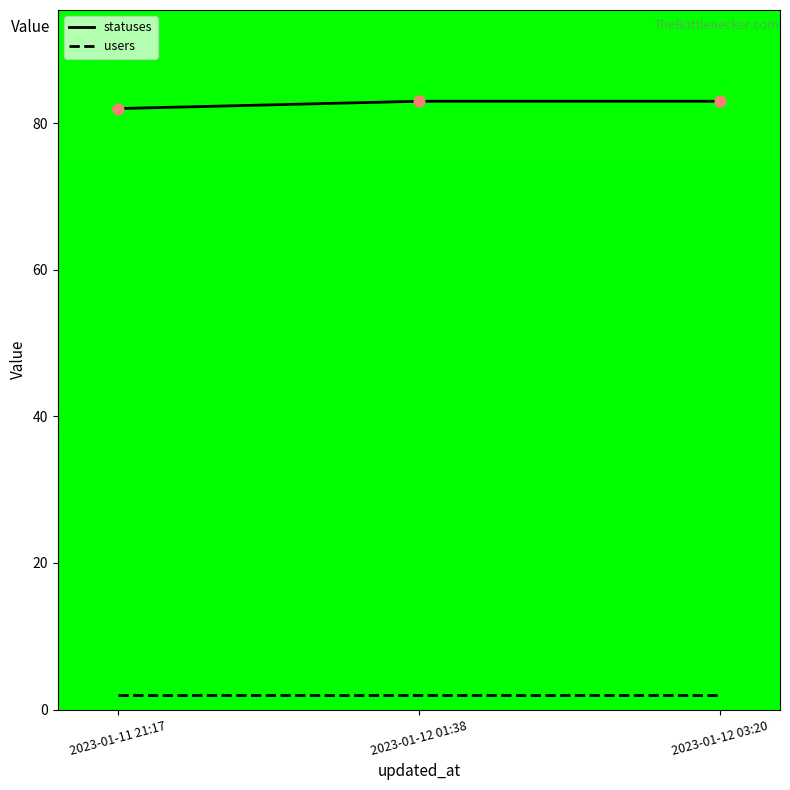

What is the total value across all series at 2023-01-12 01:38?

85